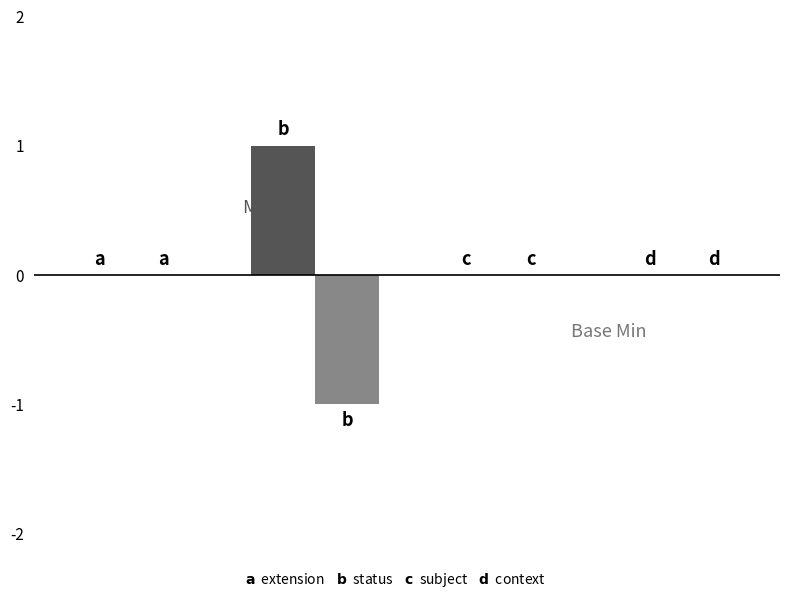

Does the chart contain stacked bars?

No